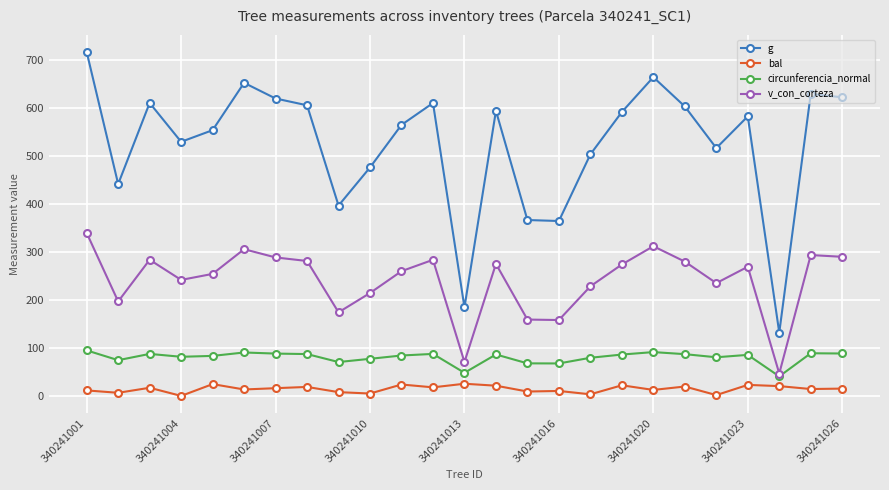

What is the lowest value of the g series?

132.0